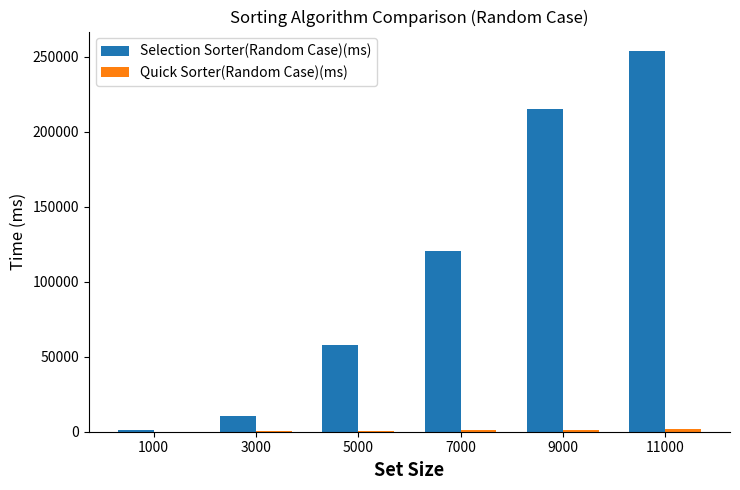

Where is Selection Sorter(Random Case)(ms) nearest to the value 127674?

7000